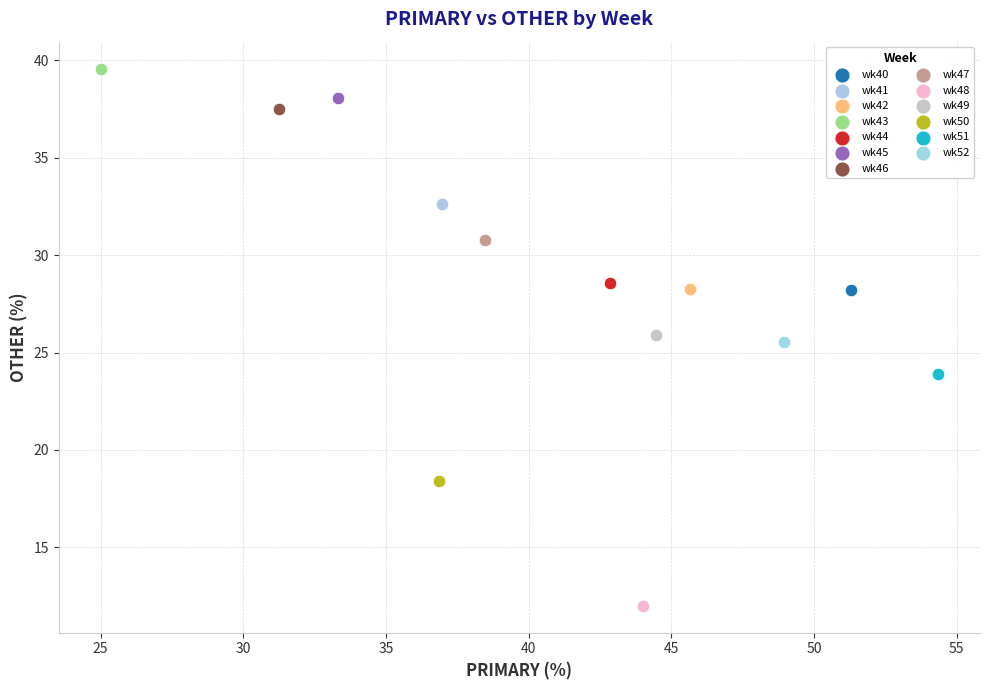

What are all the series names shown in the legend?

wk40, wk41, wk42, wk43, wk44, wk45, wk46, wk47, wk48, wk49, wk50, wk51, wk52